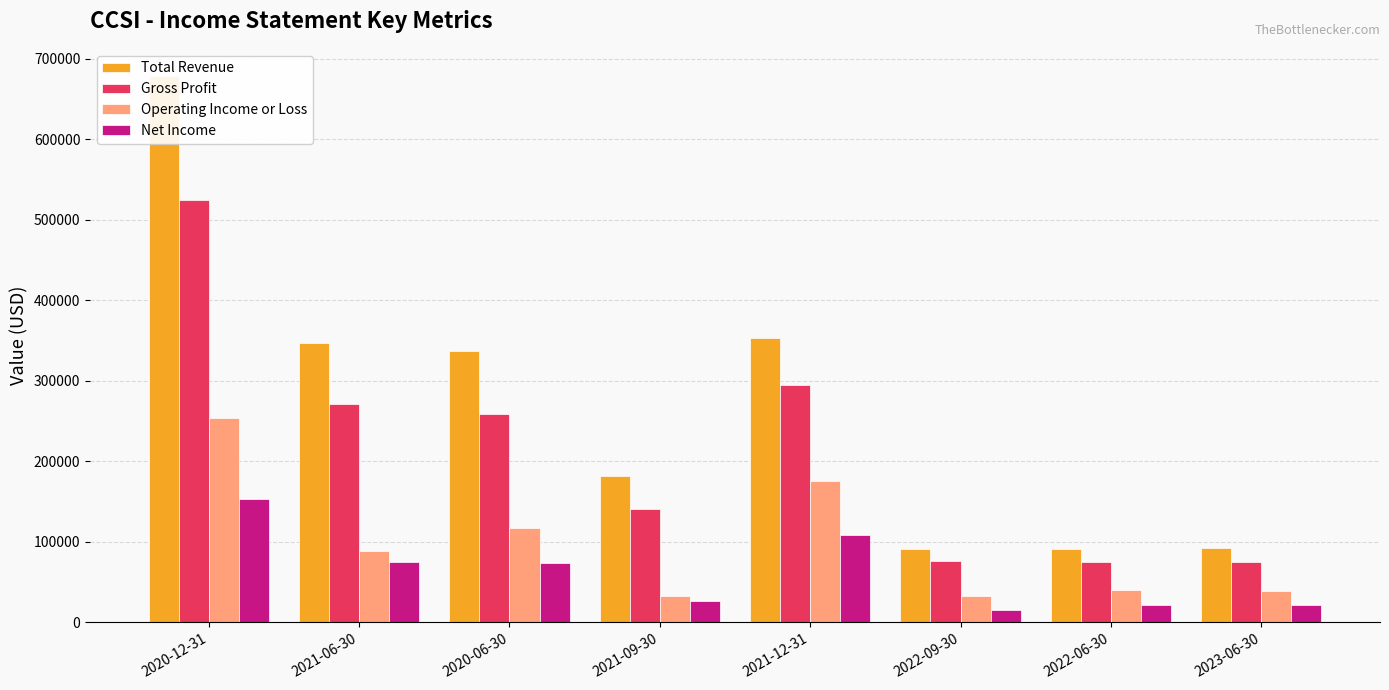

Reading left to right, extract all data points from this chart.

Total Revenue: 678500	346800	336800	182100	352700	91800	91100	92800
Gross Profit: 524300	271600	259000	141400	294700	76400	75500	75600
Operating Income or Loss: 253900	88300	117800	32900	175200	32700	40600	38900
Net Income: 152900	74900	74400	27200	109000	15400	21900	21100